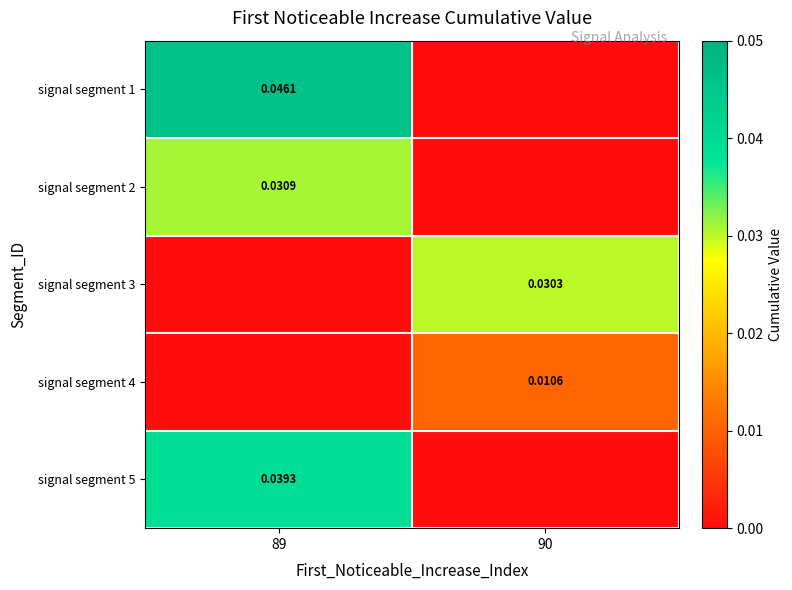

Count the number of categories in the chart.

2